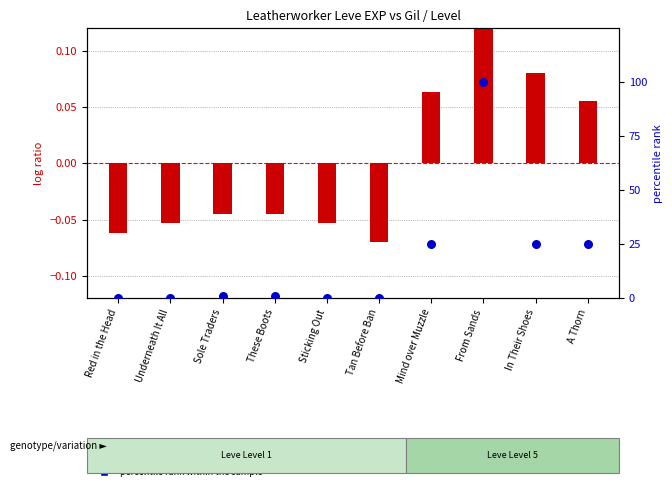

Which series has the largest total across all categories?

percentile rank within the sample